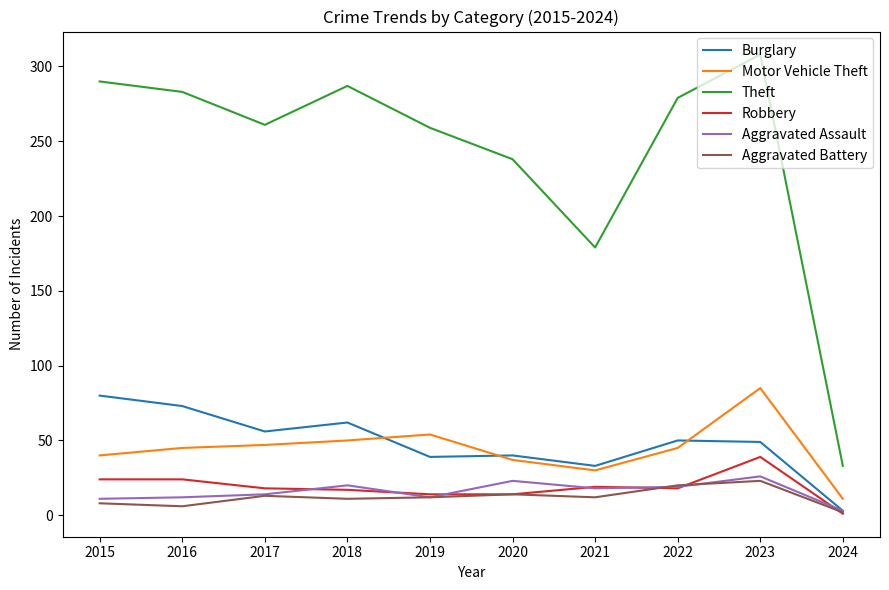

At which label does Theft reach its peak?

2023